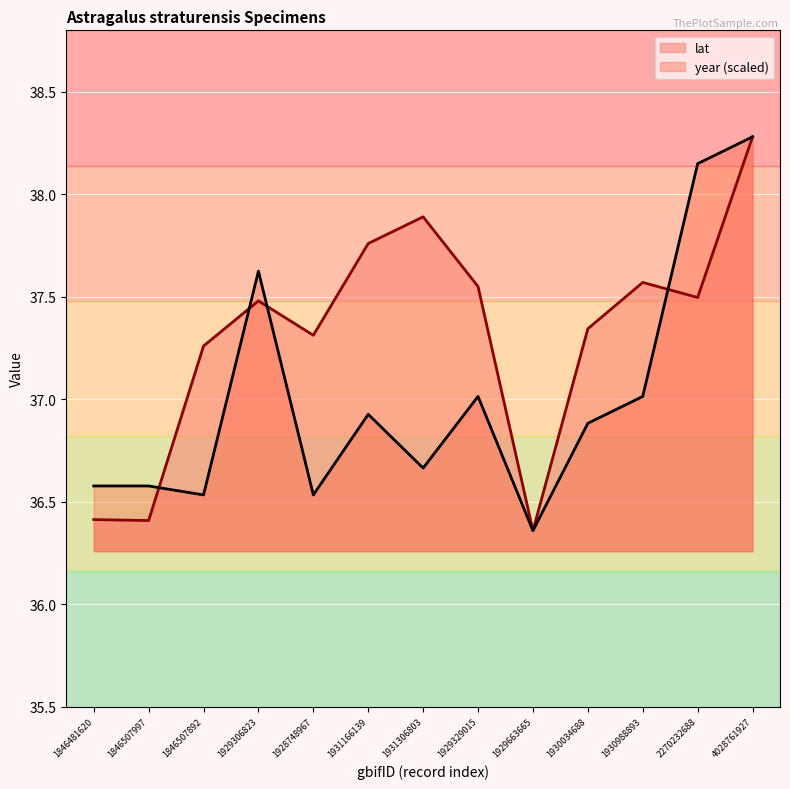

List the series in order of their overall mean, highest first.

lat, year (scaled)